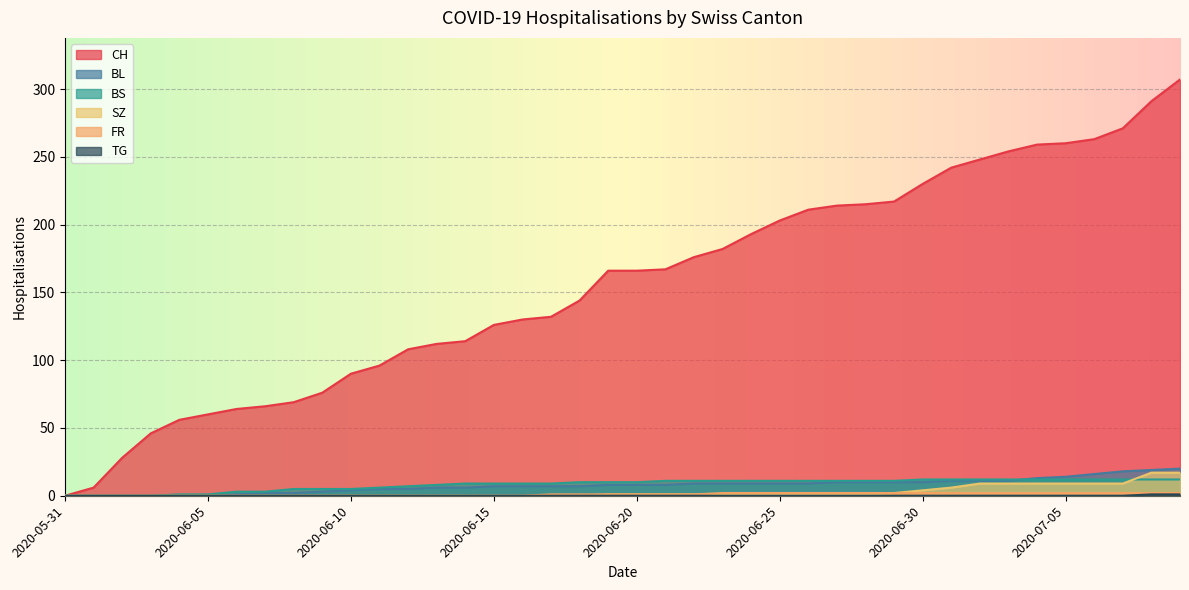

True or false: TG and BS cross at least once.

False